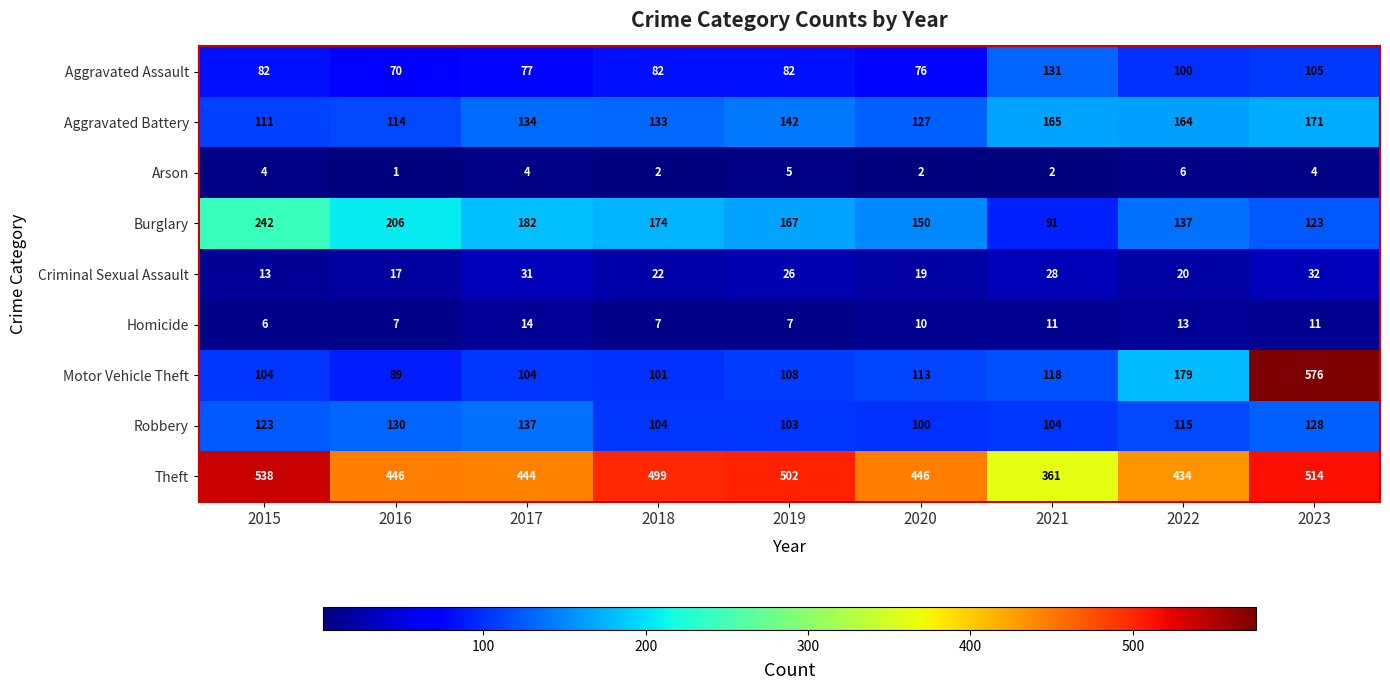

What is the average value of the Aggravated Assault series?

89